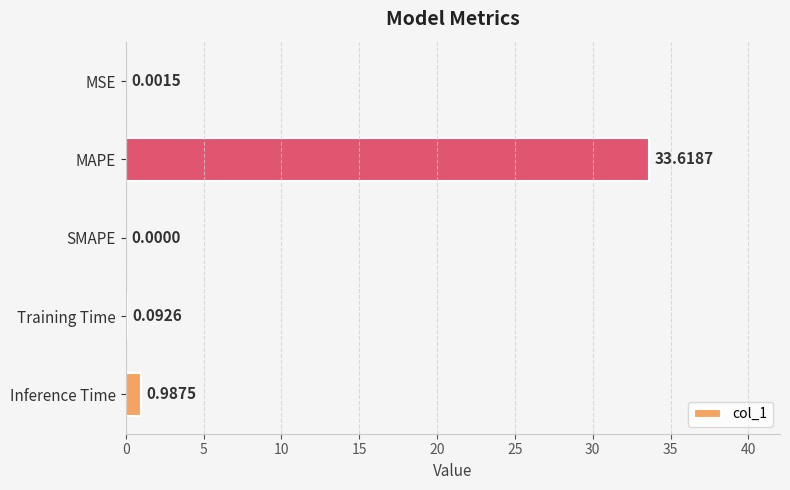

What is the sum of all values?

34.7